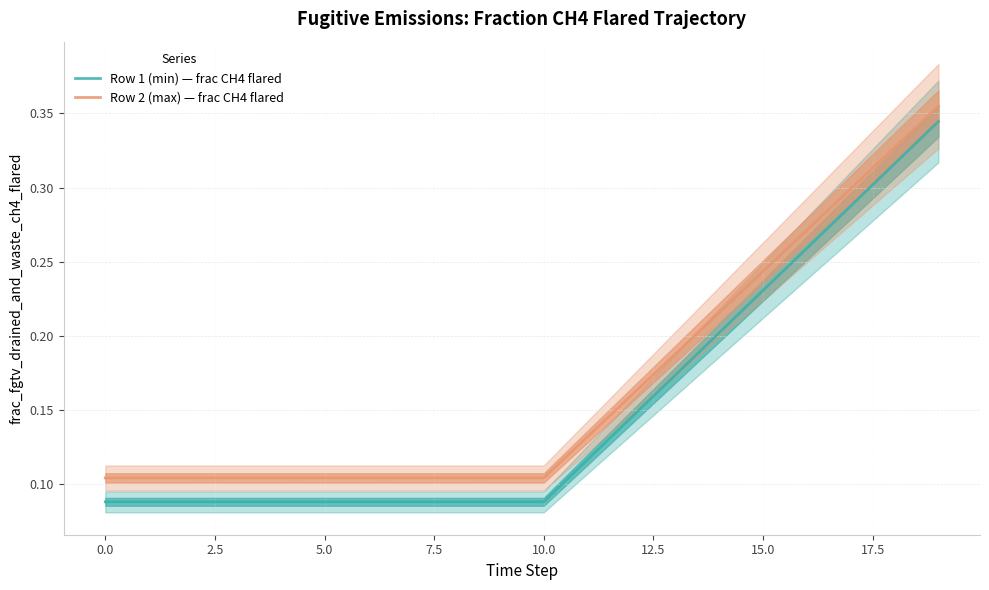

Which has a higher value, 17 or 10.0?

17